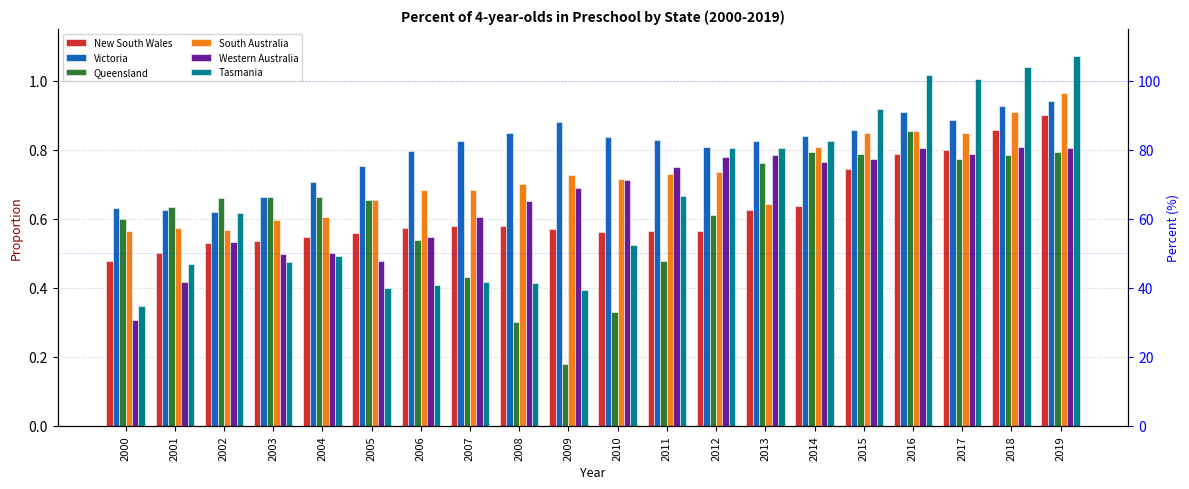

Is the value of Western Australia at 2002 greater than the value of Victoria at 2013?

No